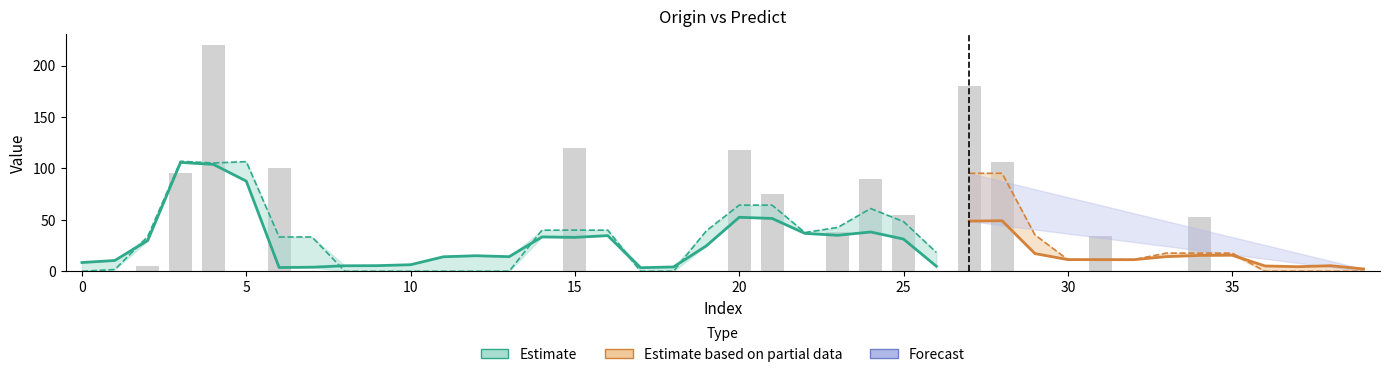

What is the change in value from 25 to 36?

-55